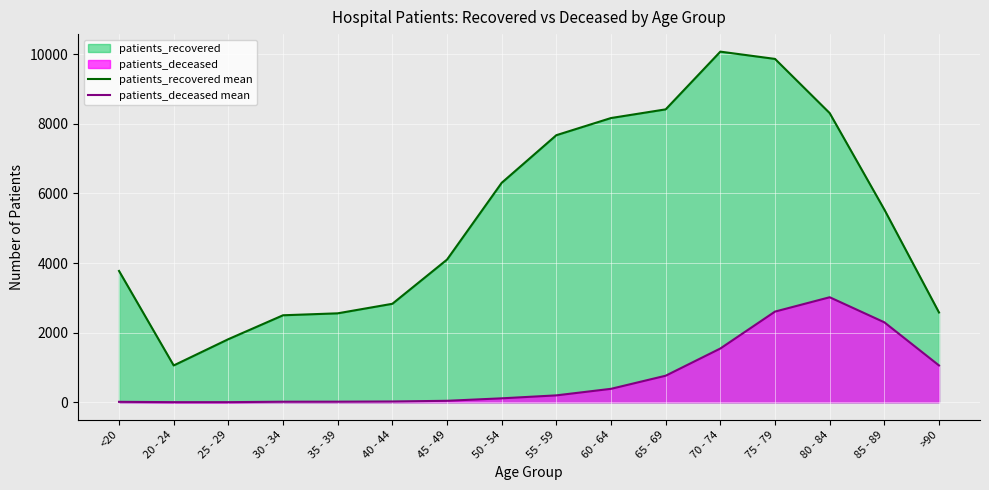

True or false: patients_recovered mean has more than 2 interior local peaks.

False